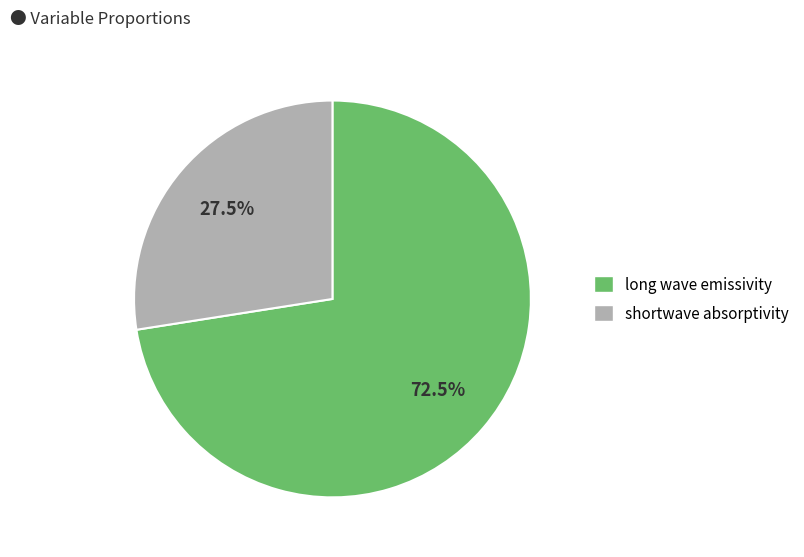

Combined, do long wave emissivity and shortwave absorptivity account for over 50%?

Yes